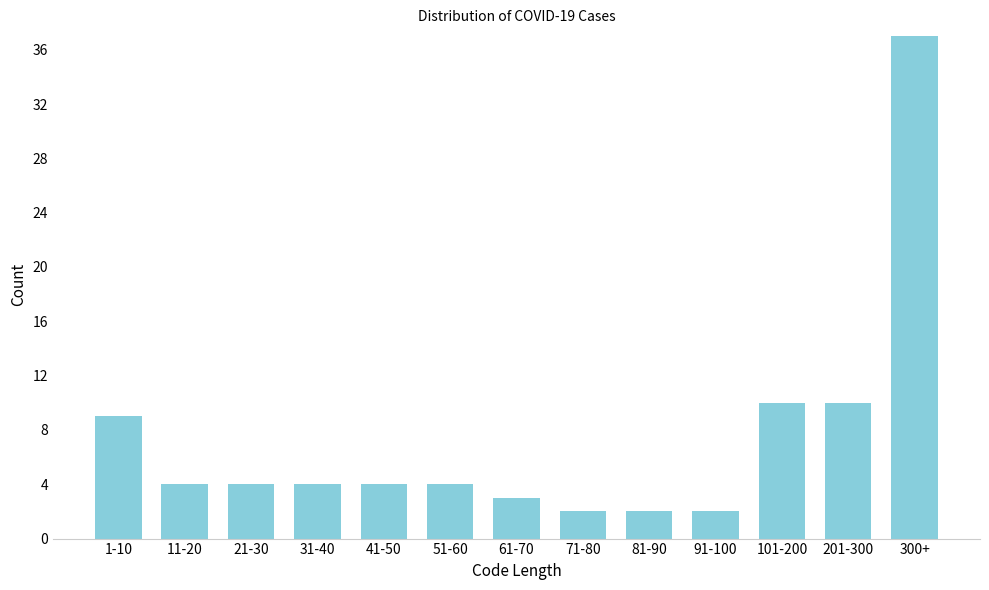

Reading left to right, list all the values displayed in this chart.

1-10=9	11-20=4	21-30=4	31-40=4	41-50=4	51-60=4	61-70=3	71-80=2	81-90=2	91-100=2	101-200=10	201-300=10	300+=37